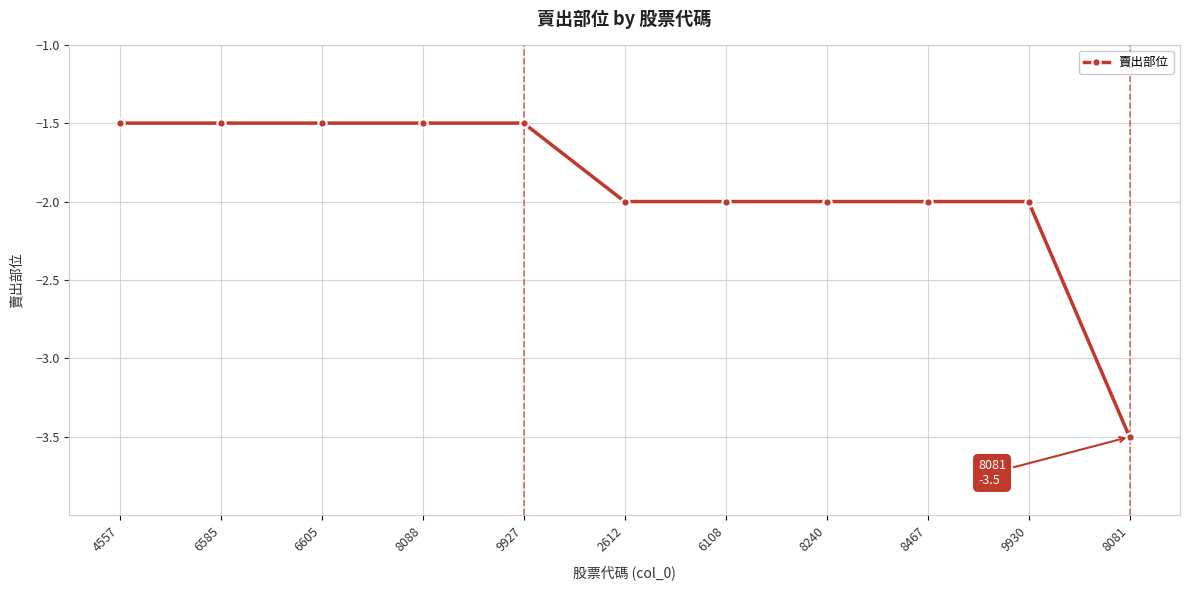

Count the number of values greater than -2.

5